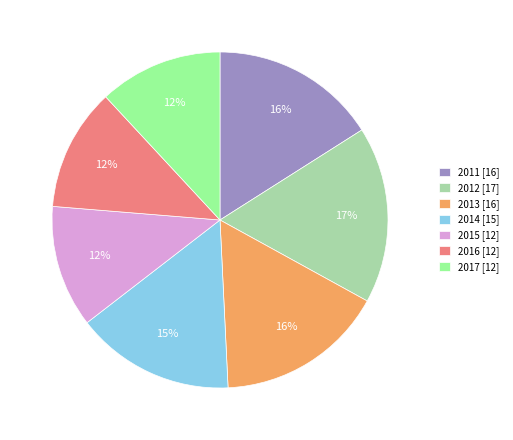

What percentage is the 2017 slice, to the nearest percent?

12%